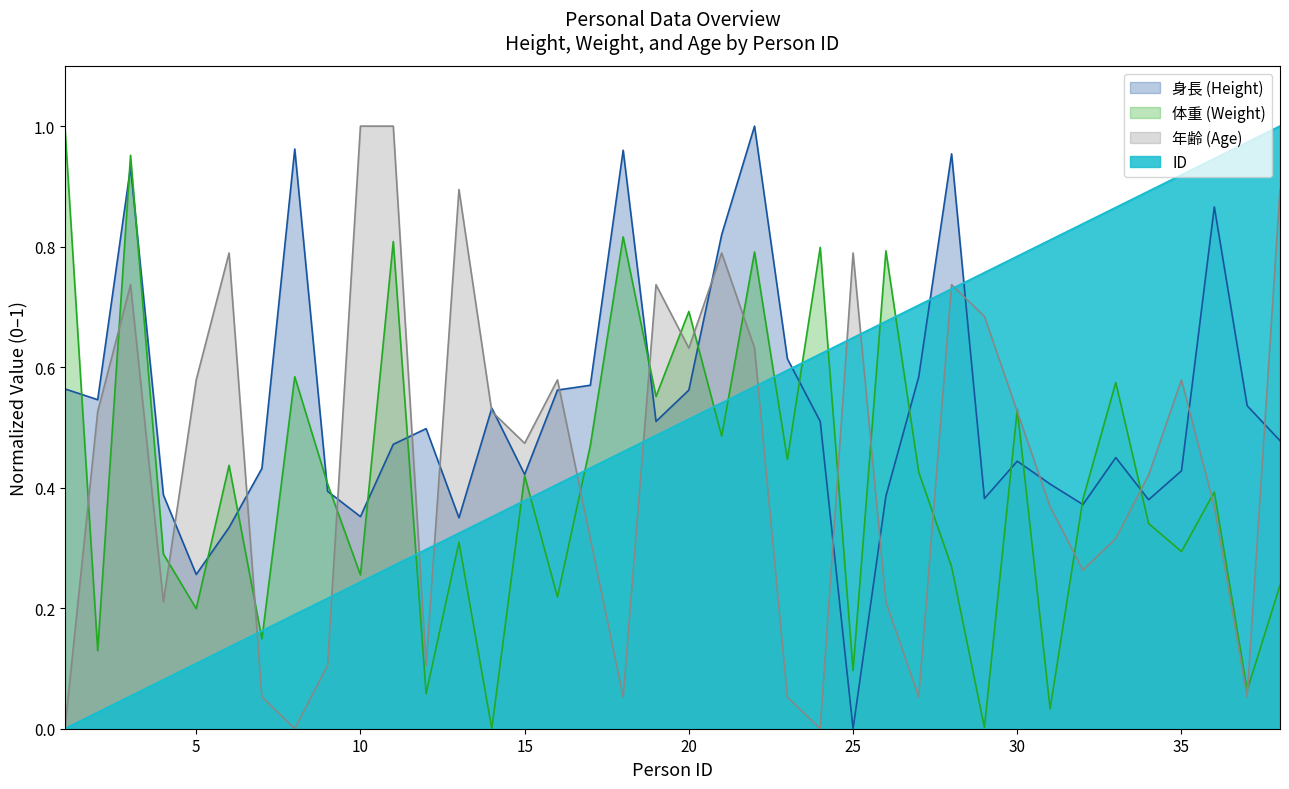

Which has a higher value, 8 or 6?

8